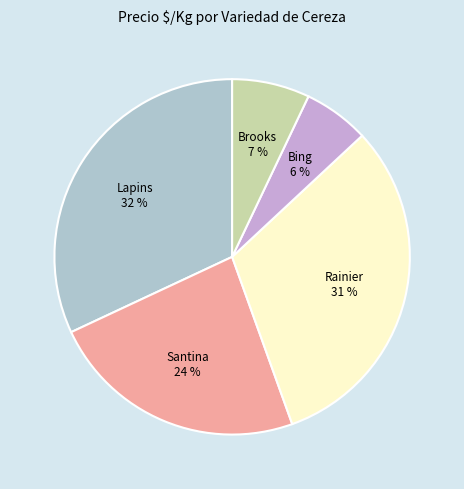

Approximately how many times larger is the value at Brooks compared to Santina?

0.3